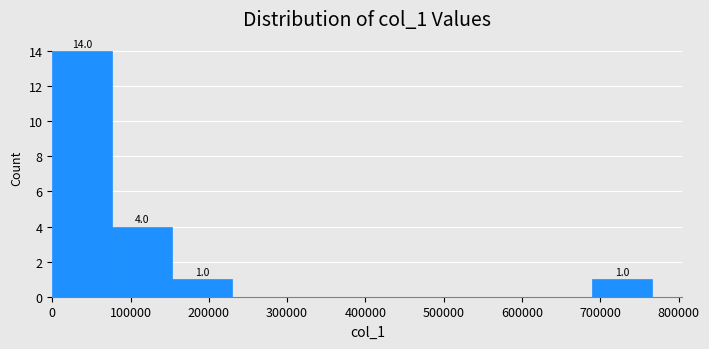

Which range on the x-axis has the tallest bar?

0 to 80000